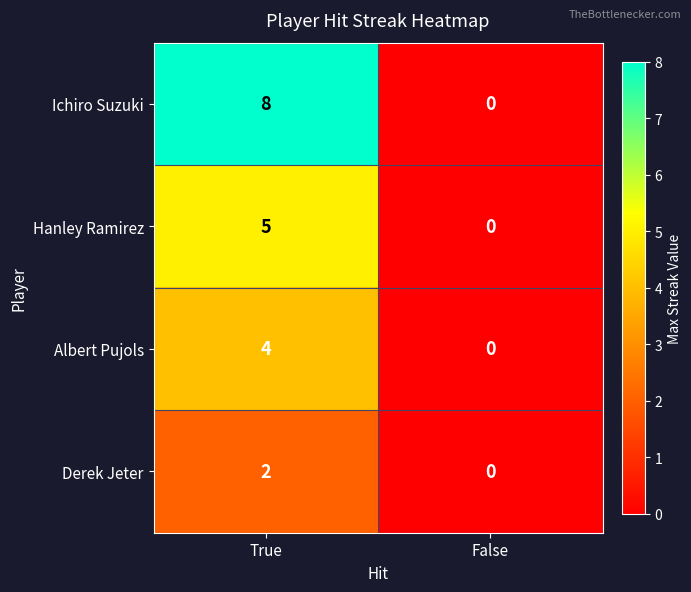

What is the total value across all series at True?

19